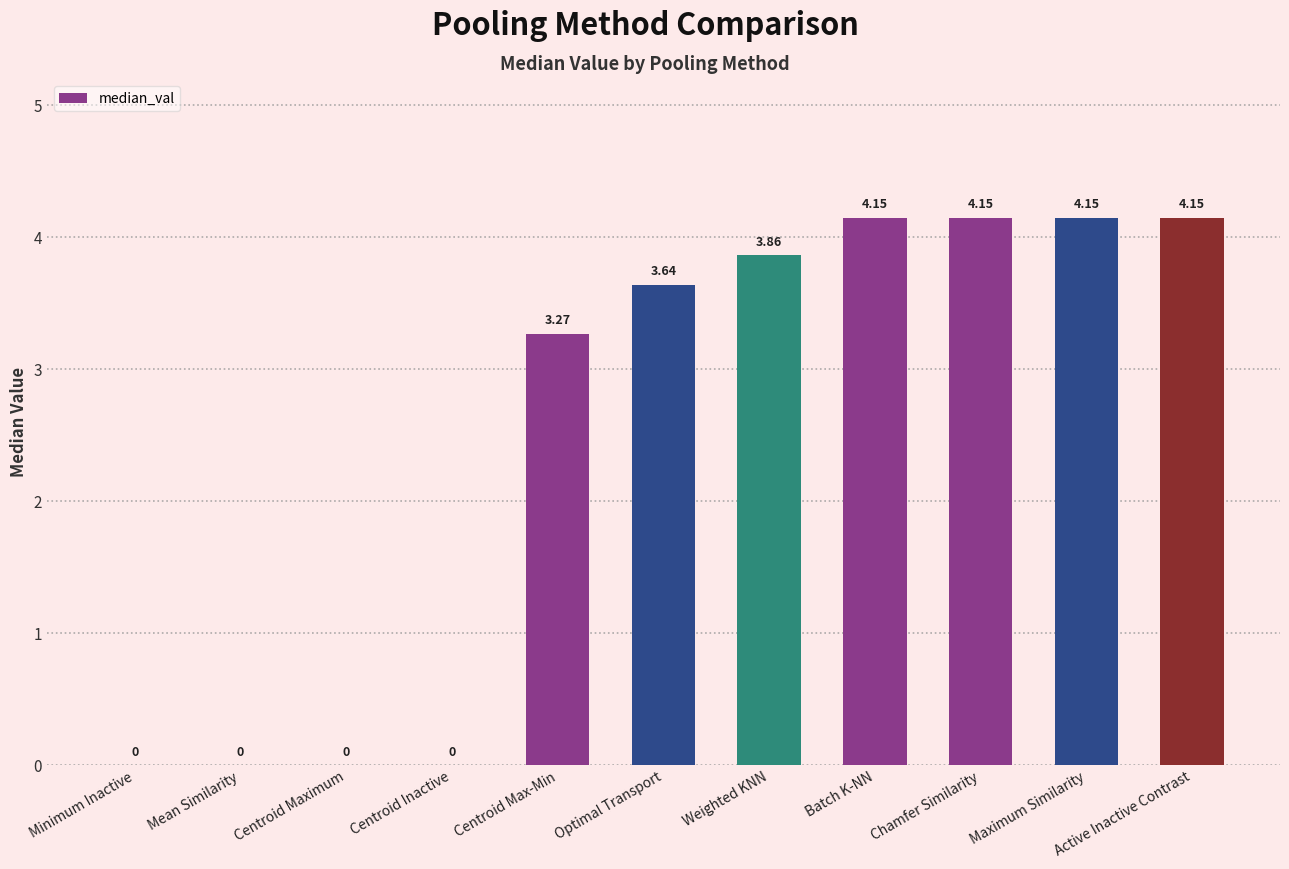

Are the bars horizontal?

No